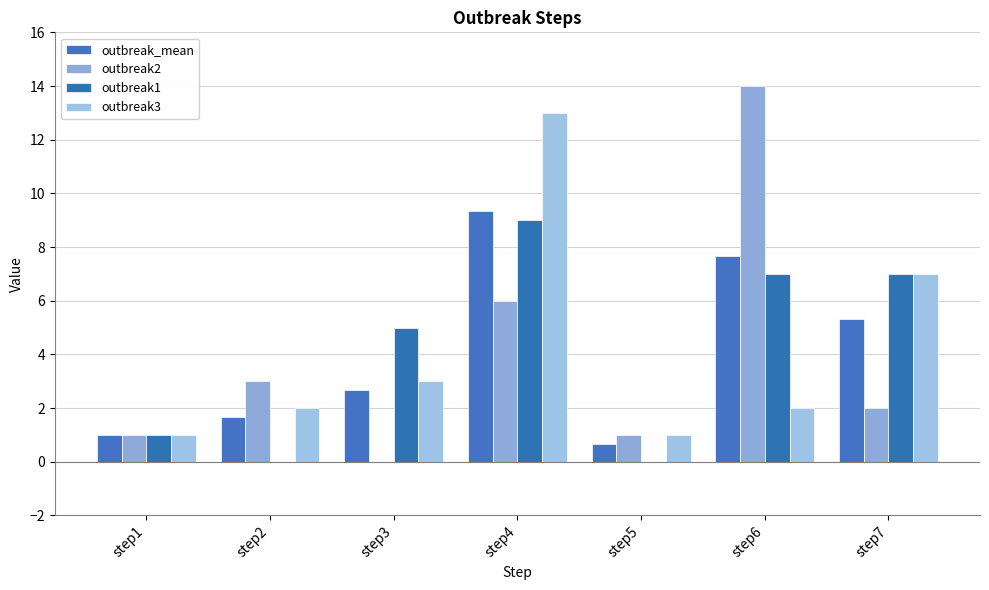

How many groups of bars are there?

7